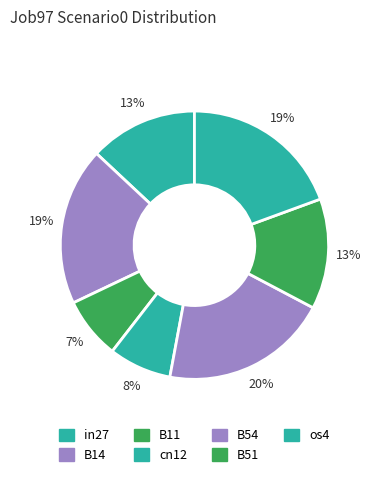

How many segments does this pie chart have?

7